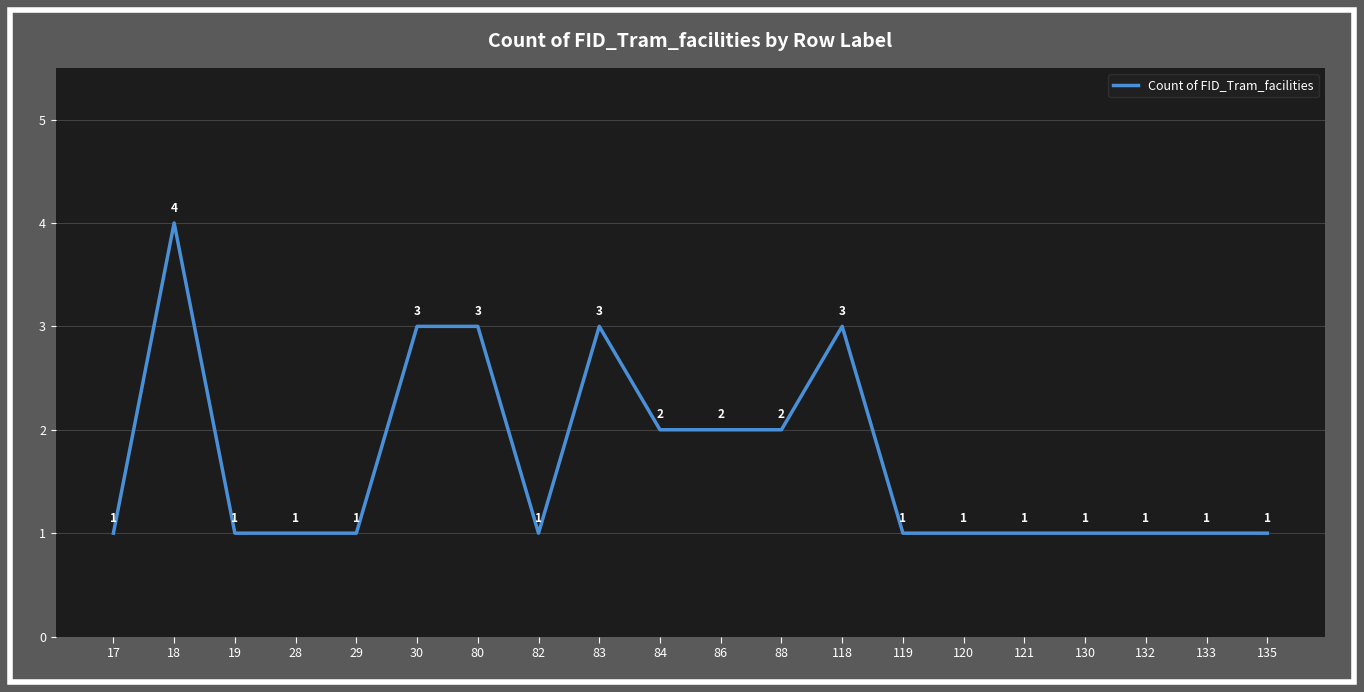

Read the value at 118.

3